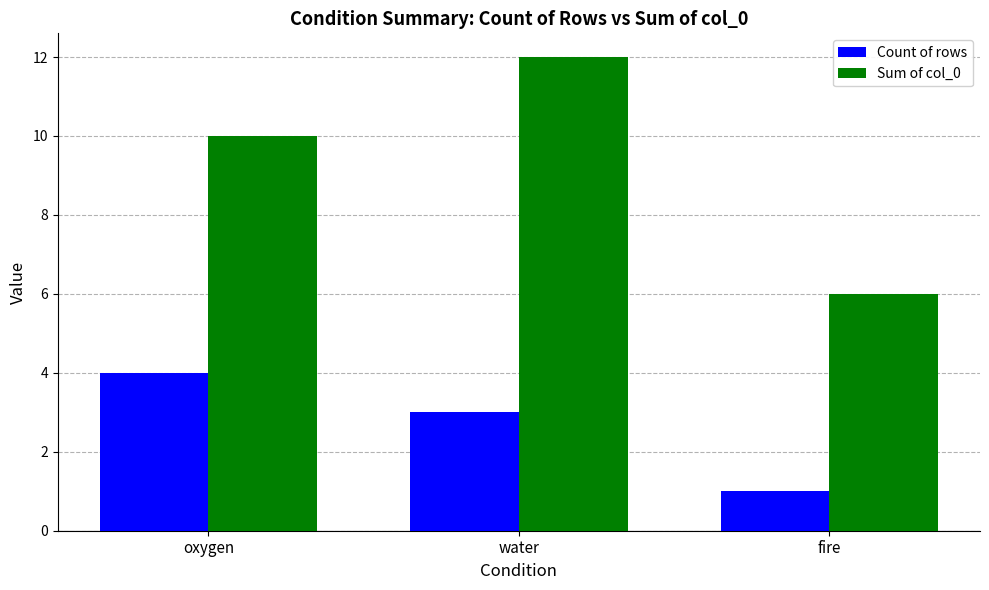

What is the difference between the maximum and second lowest values in the Count of rows series?

1